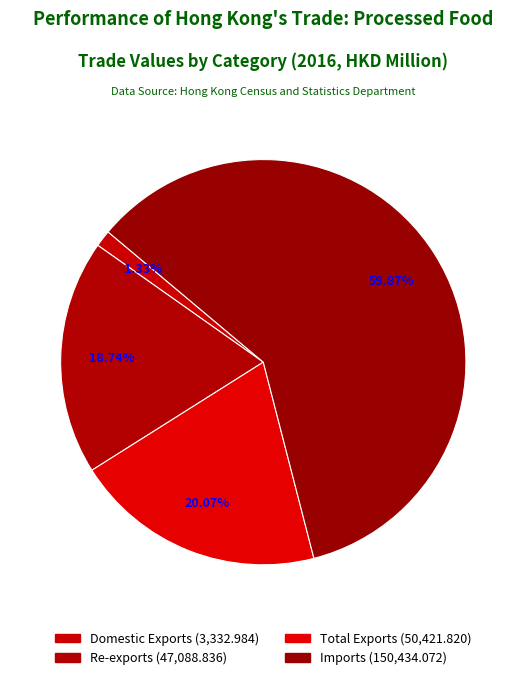

How many slices are in this pie chart?

4